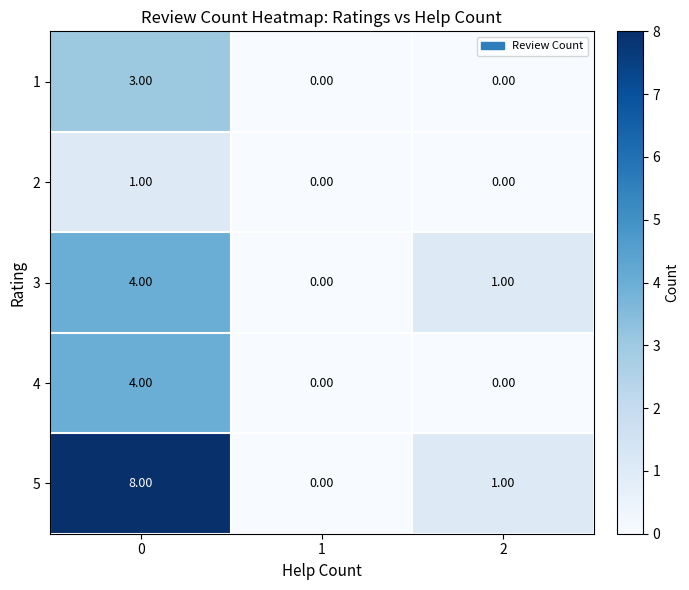

Which series has the largest total across all categories?

5